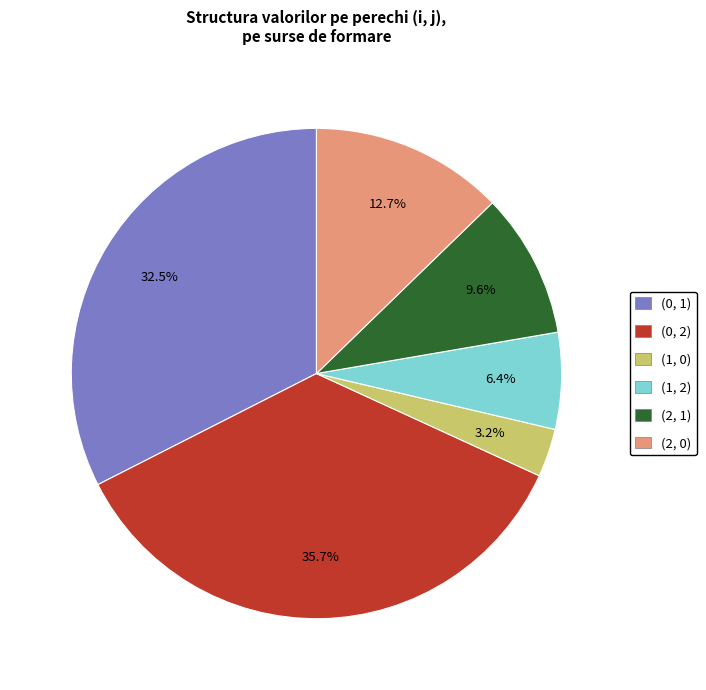

Is (0, 1) the majority of the pie?

No